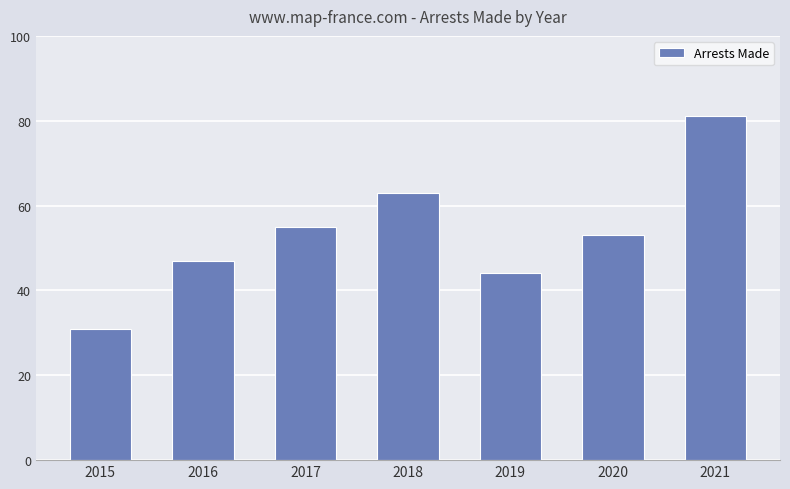

Read the value at 2019.

44